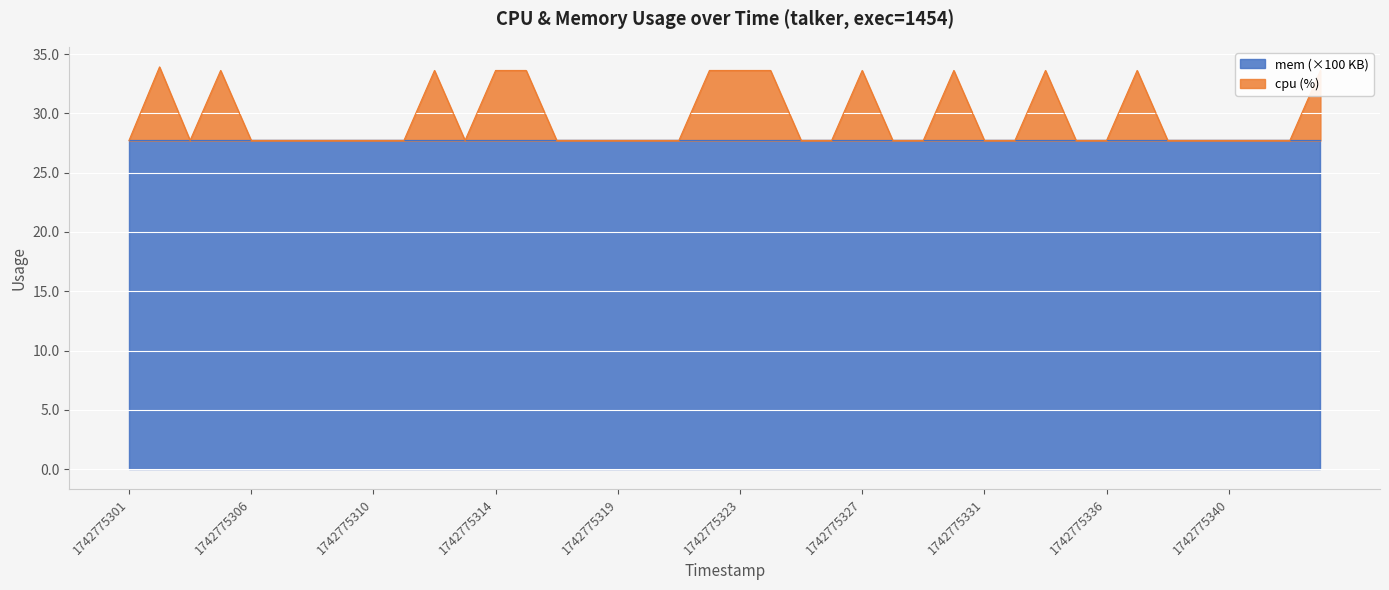

Which has a higher value, 1742775340 or 1742775310?

1742775340